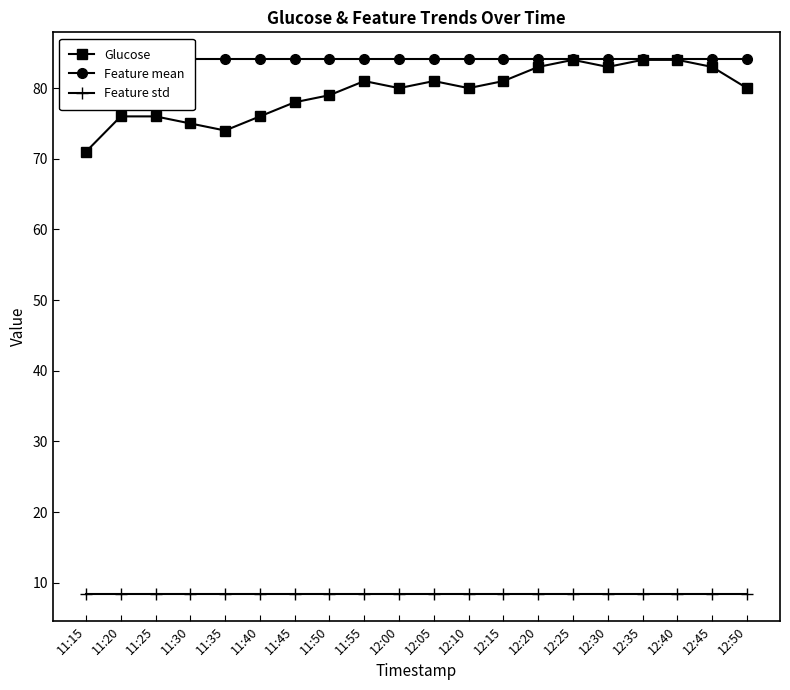

What is the average value of the Glucose series?

79.5